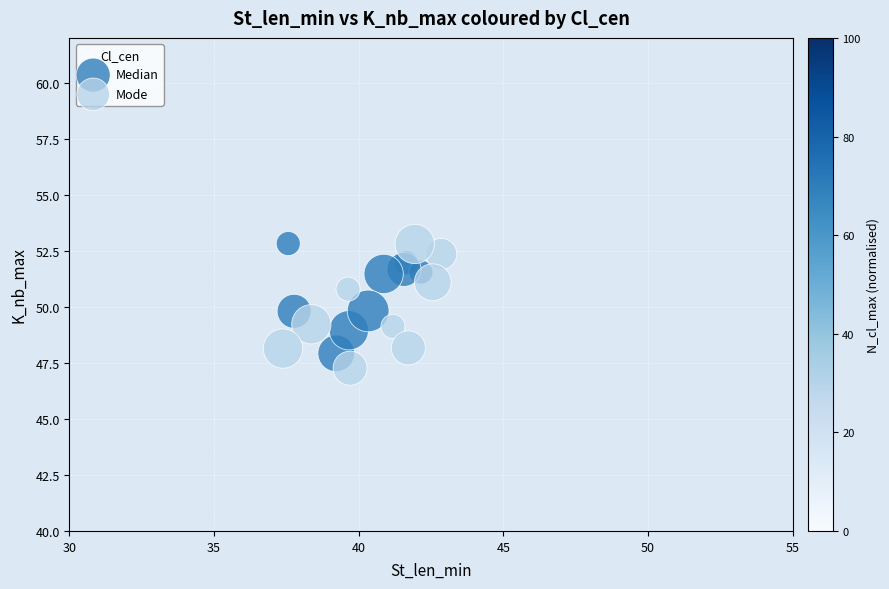

What are all the series names shown in the legend?

Median, Mode